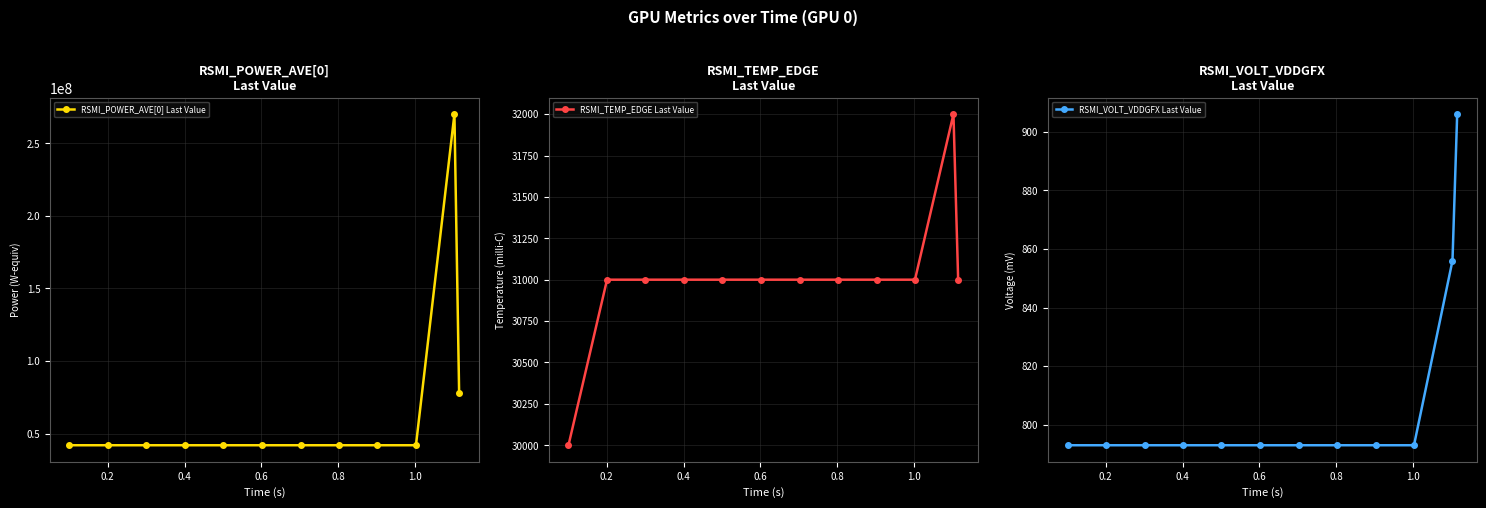

True or false: RSMI_VOLT_VDDGFX Last Value and RSMI_POWER_AVE[0] Last Value cross at least once.

False